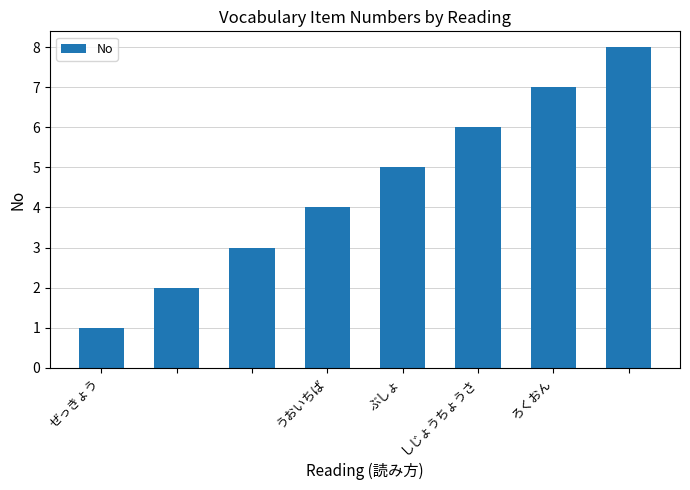

What is the maximum value shown in the chart?

8